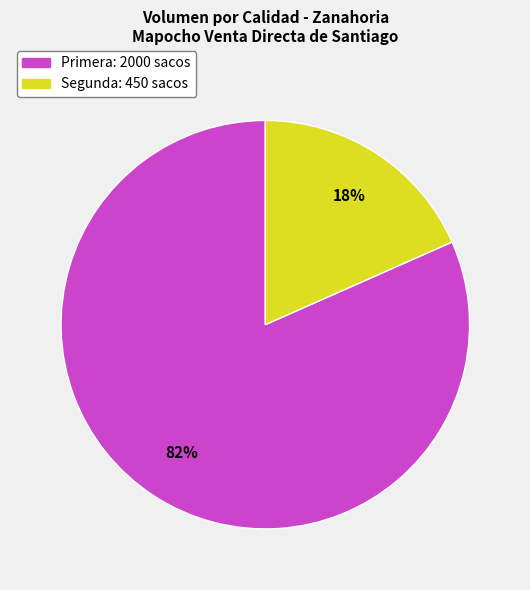

What is the majority slice?

Primera